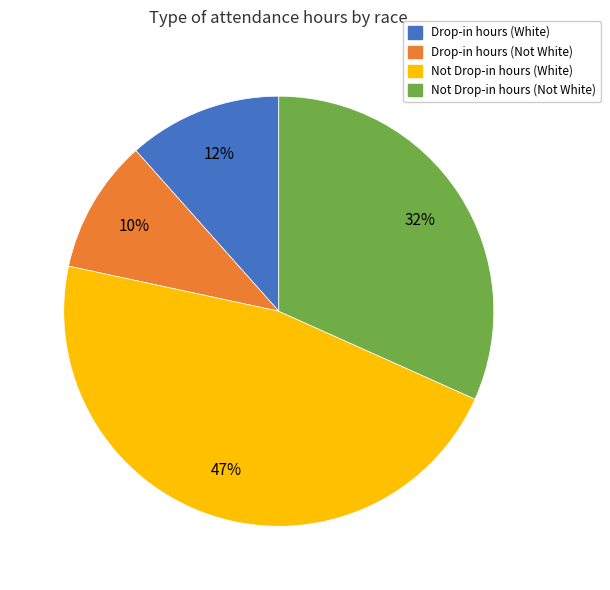

Combined, do Not Drop-in hours (Not White) and Drop-in hours (Not White) account for over 50%?

No